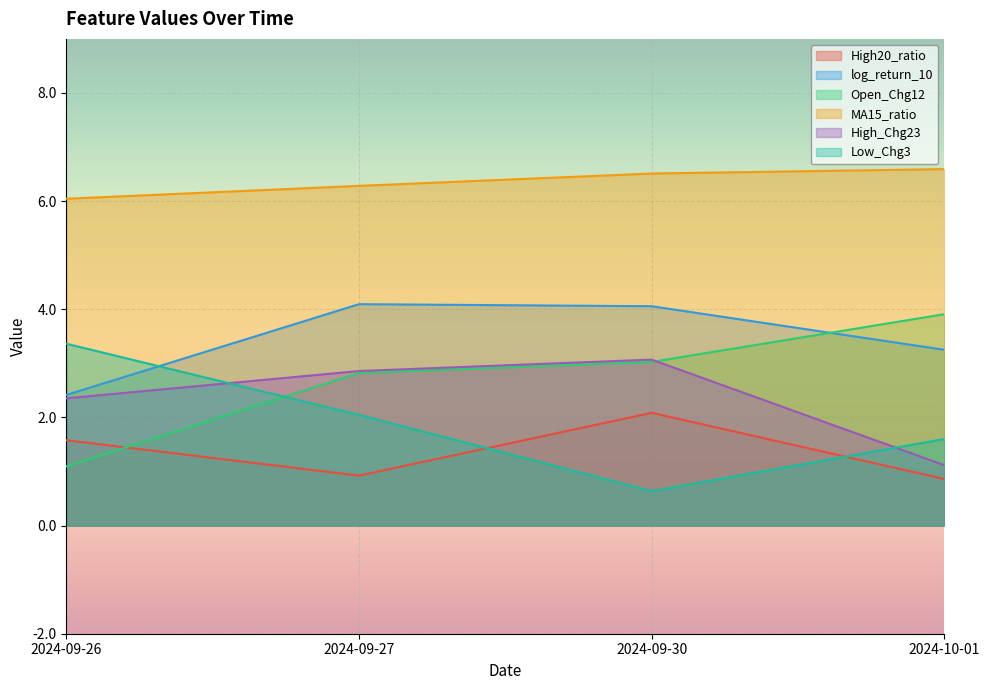

Is the value of Open_Chg12 at 2024-09-27 greater than the value of log_return_10 at 2024-09-27?

No